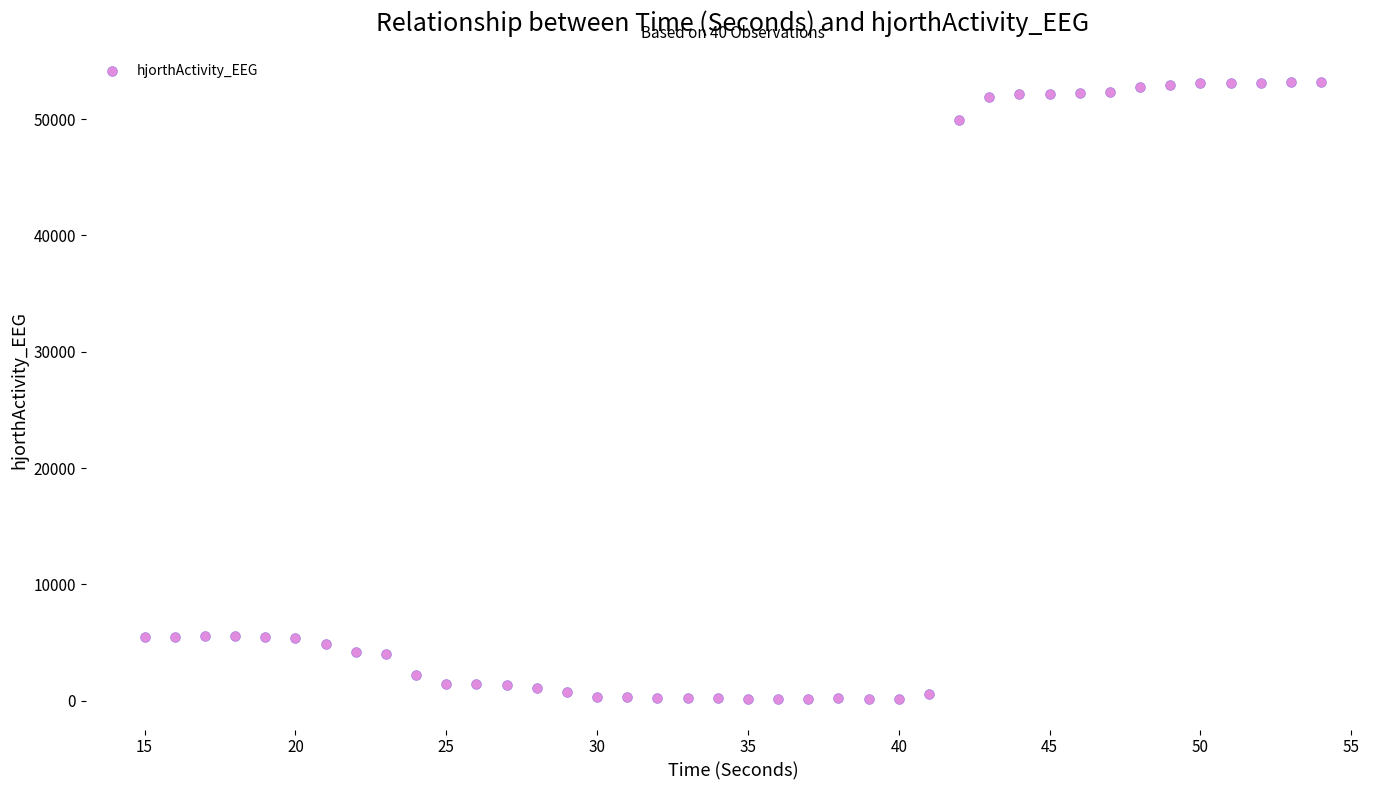

What is the range of Y values (max minus min)?

53013.6